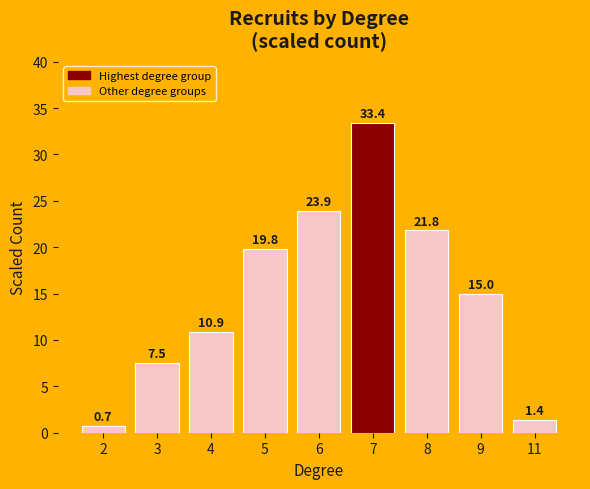

What is the greatest value displayed?

33.4